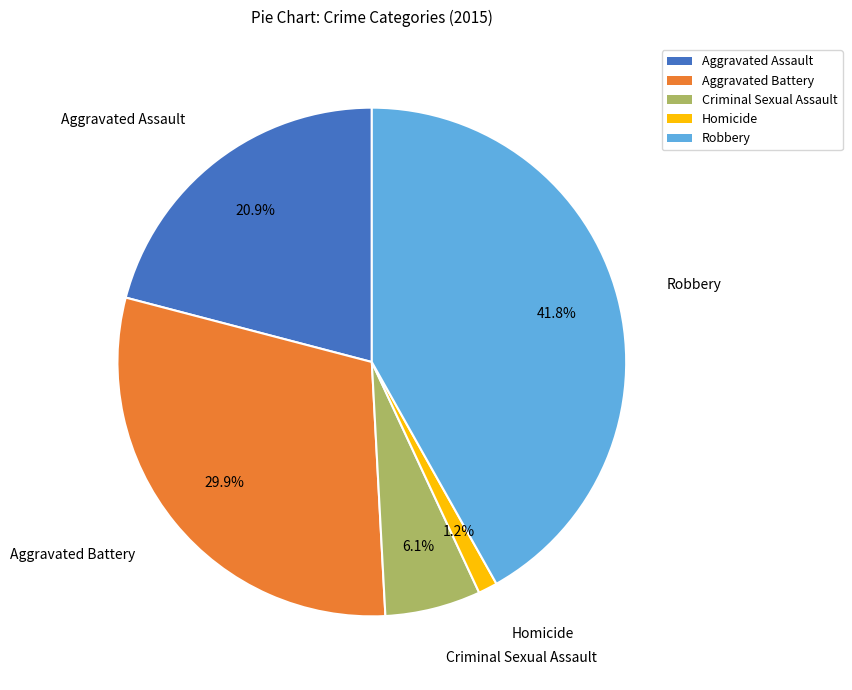

Is there a majority slice in this chart?

No